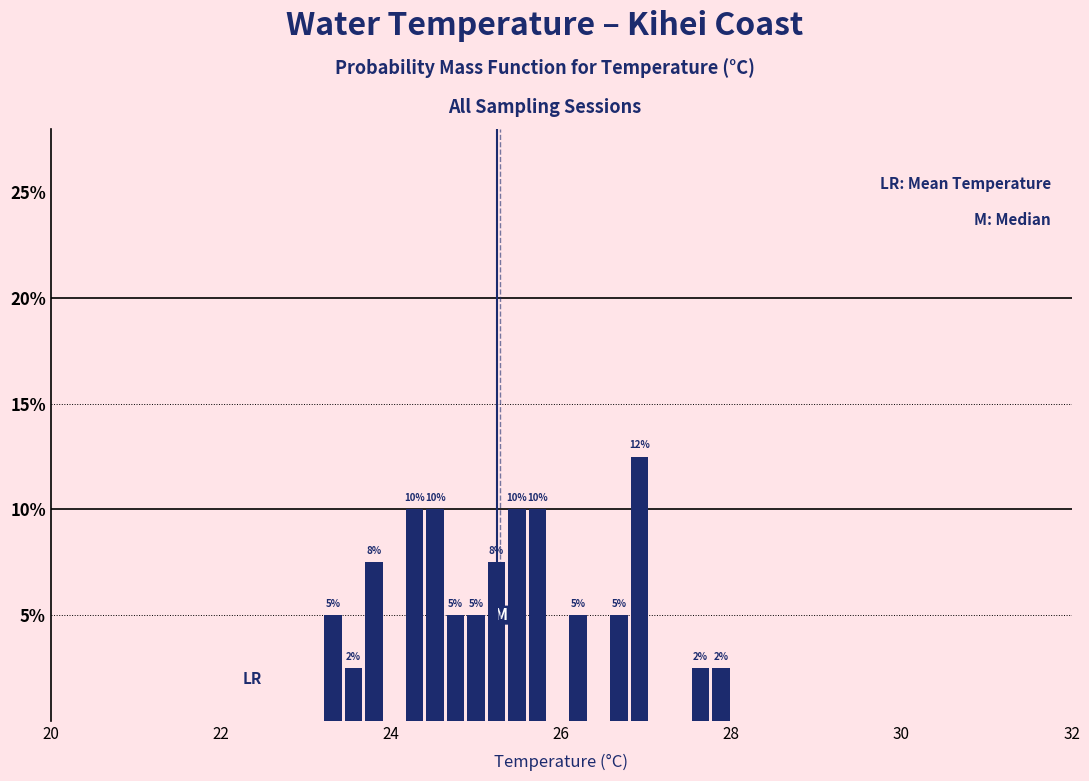

Around what value on the x-axis is the tallest bar? Give the approximate position of its centre, as read against the axis.

27.0